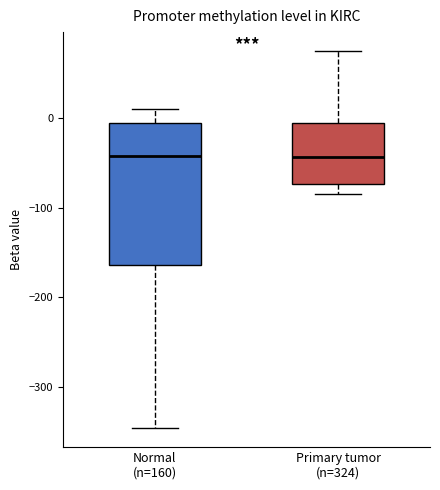

Comparing the boxes themselves (not the whiskers), which one is the tallest?

Normal (n=160)